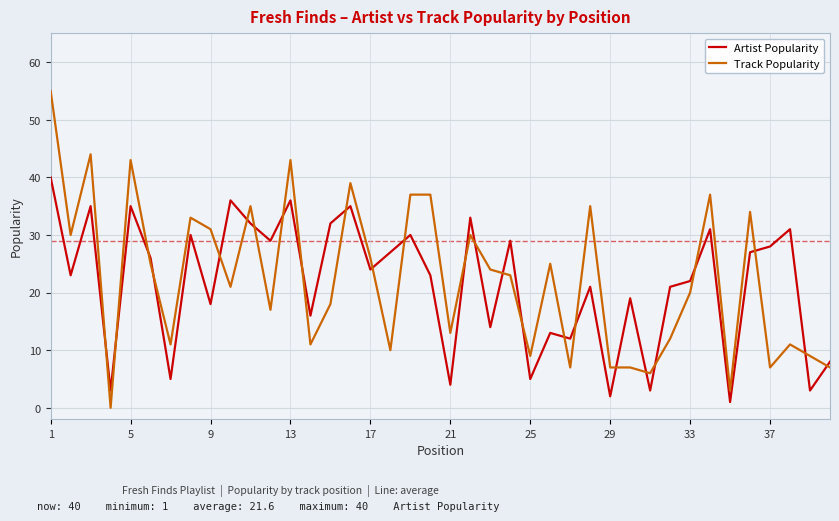

What is the difference between the maximum and minimum values in the Artist Popularity series?

39